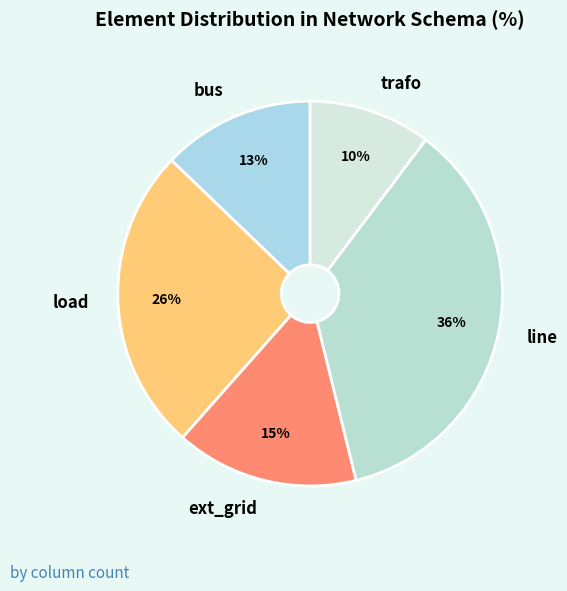

Which slice is the largest?

line